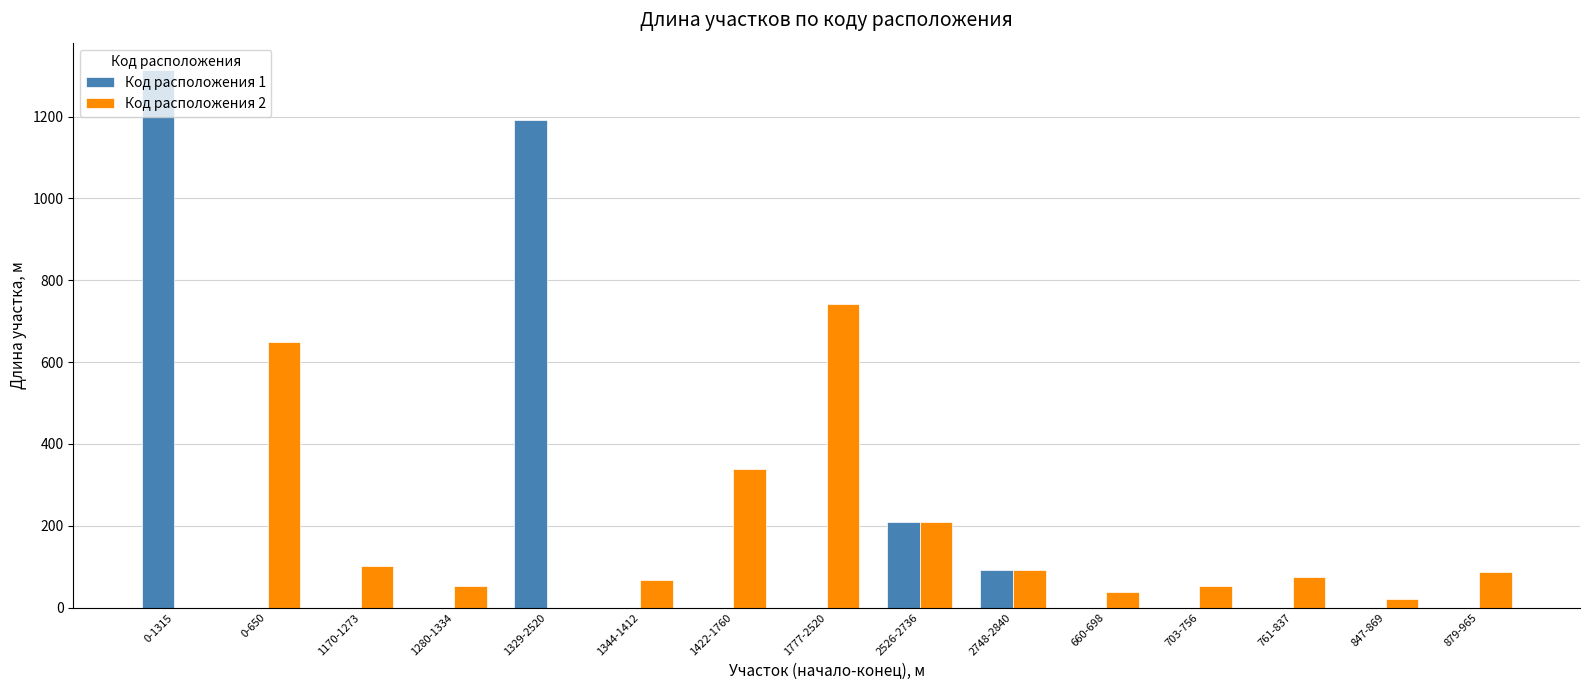

True or false: Код расположения 1 has a value of 0 at 703-756.

True